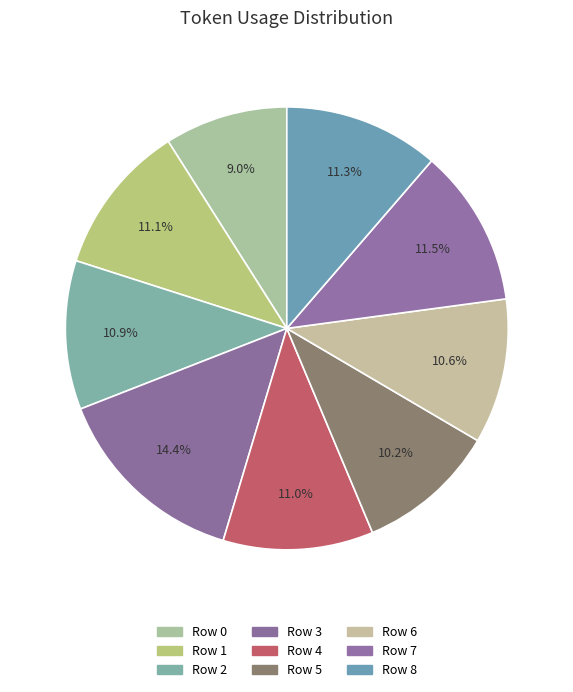

Count the number of slices in the pie.

9